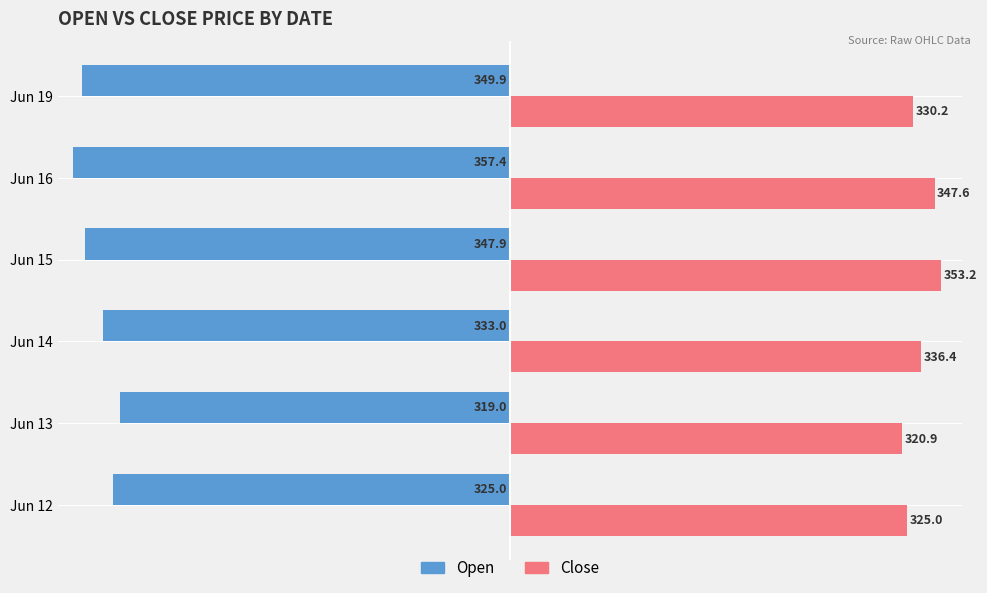

Which series has the widest spread of values?

Open